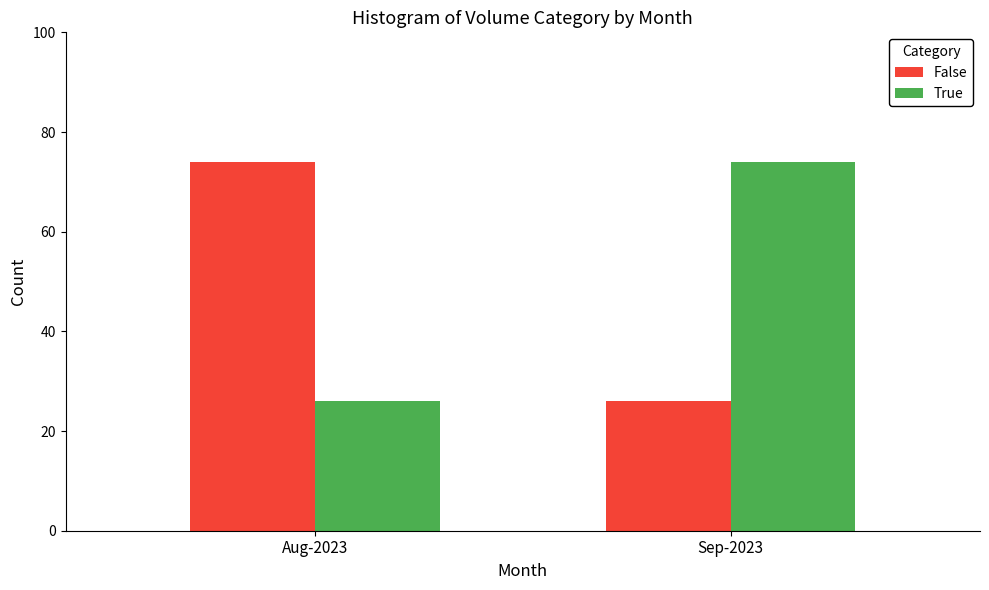

Count the False values in the range 26 to 74.

2